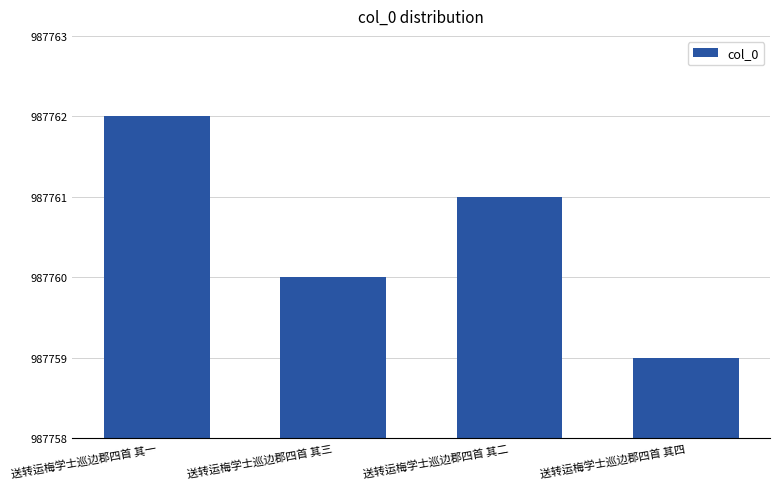

What is the minimum value shown in the chart?

987759